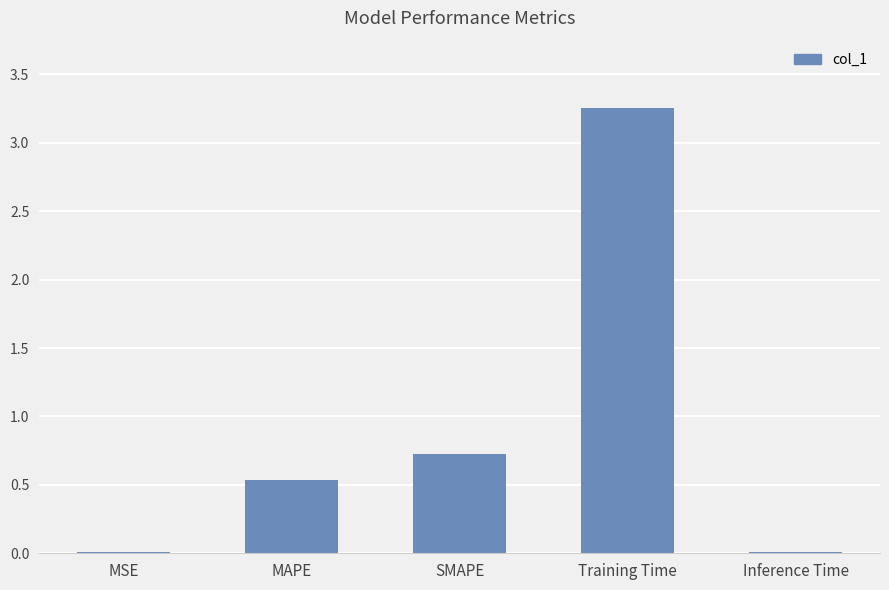

Which label corresponds to the largest value in the chart?

Training Time